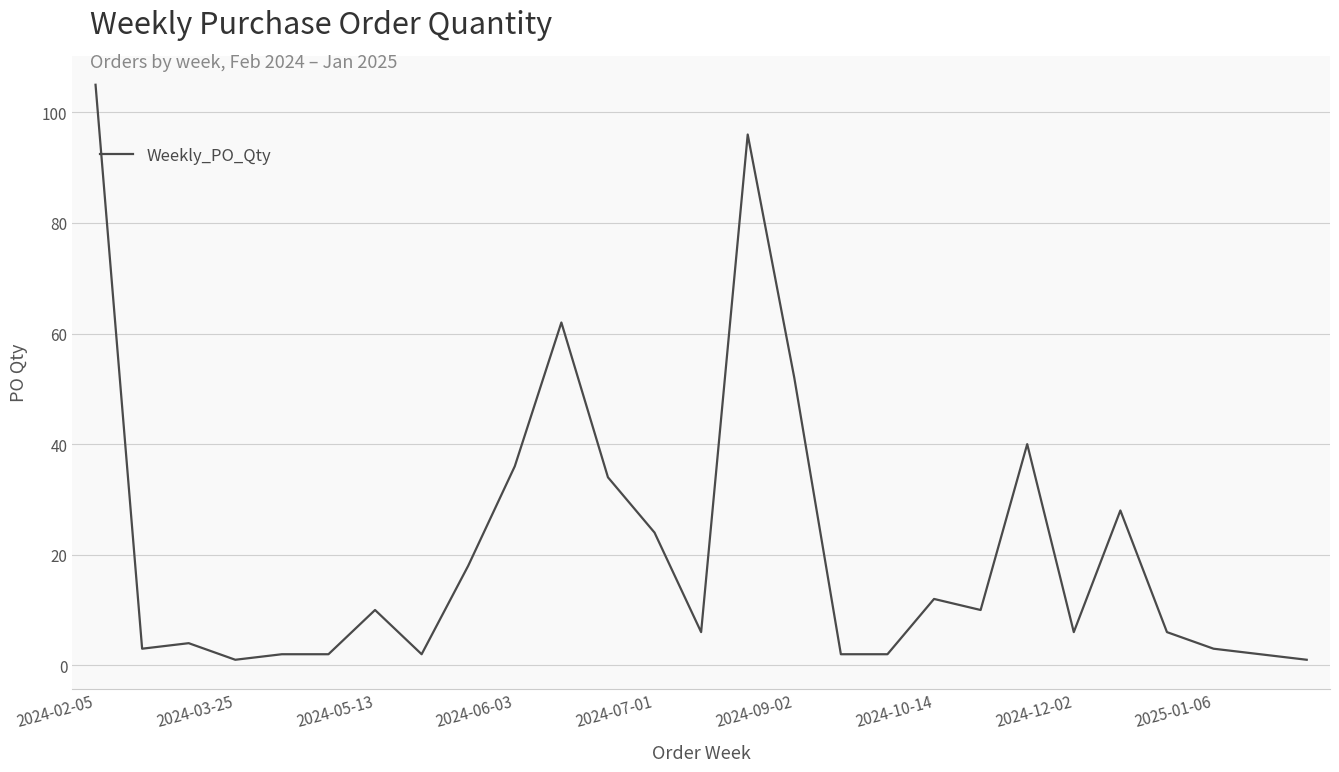

What is the maximum value shown in the chart?

105